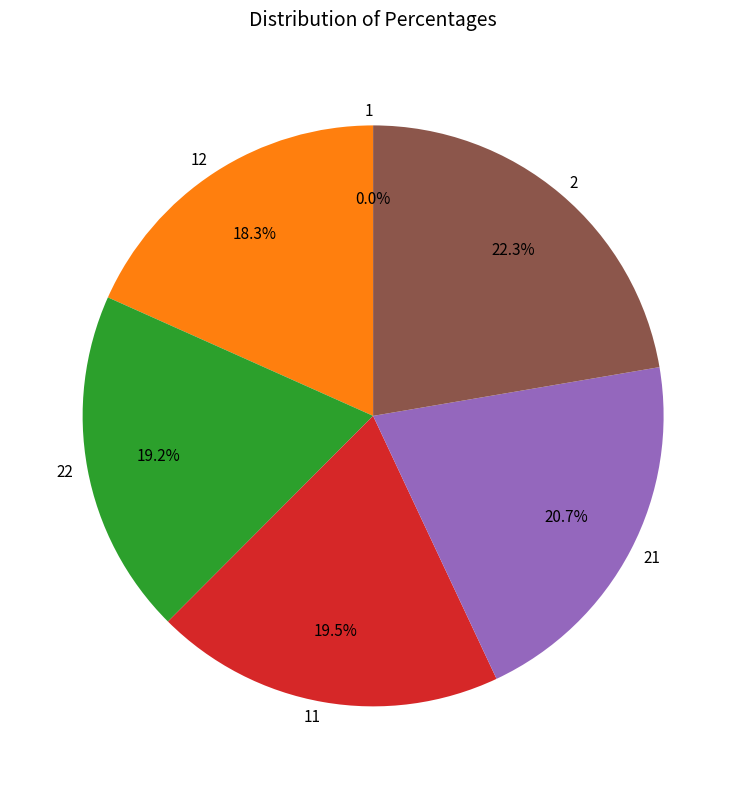

Is the sum of 2 and 22 greater than half?

No